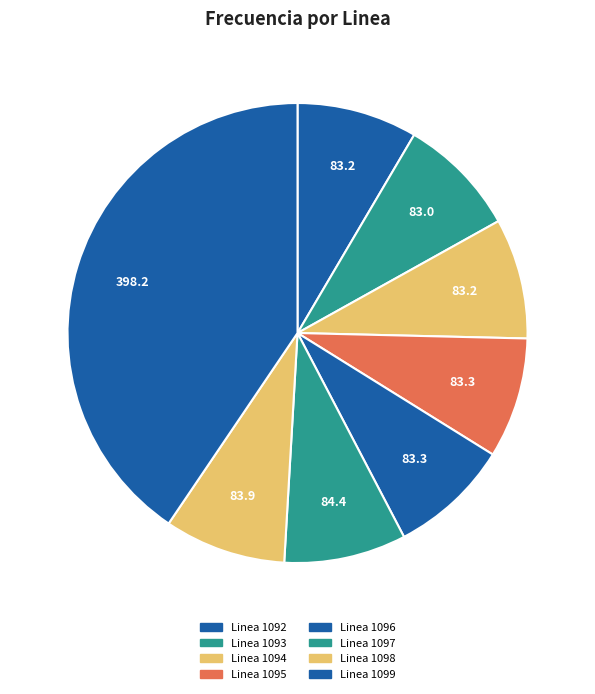

What is the change in value from Linea 1093 to Linea 1097?

+1.4